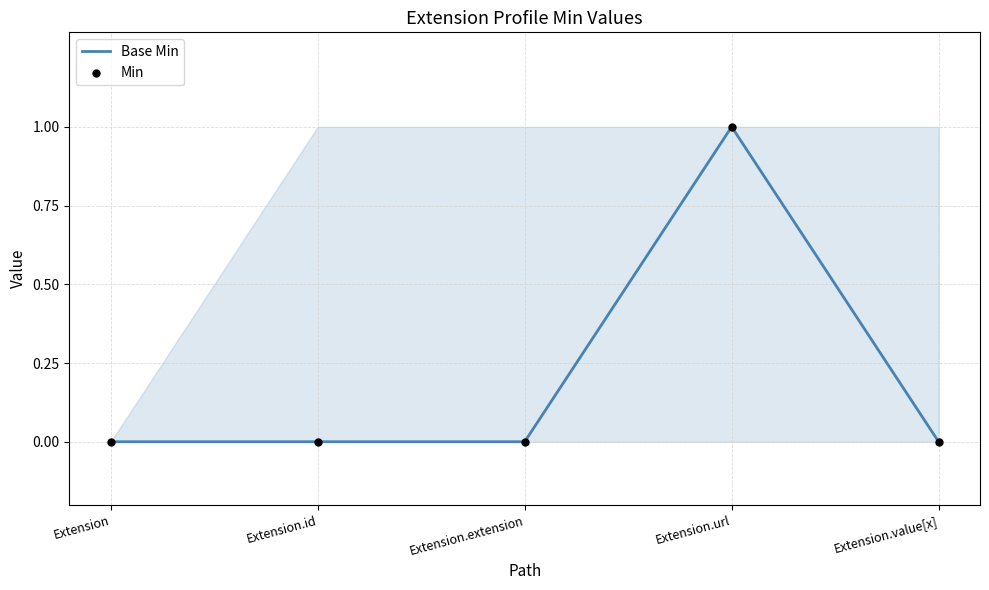

Which series has the largest total across all categories?

Base Min